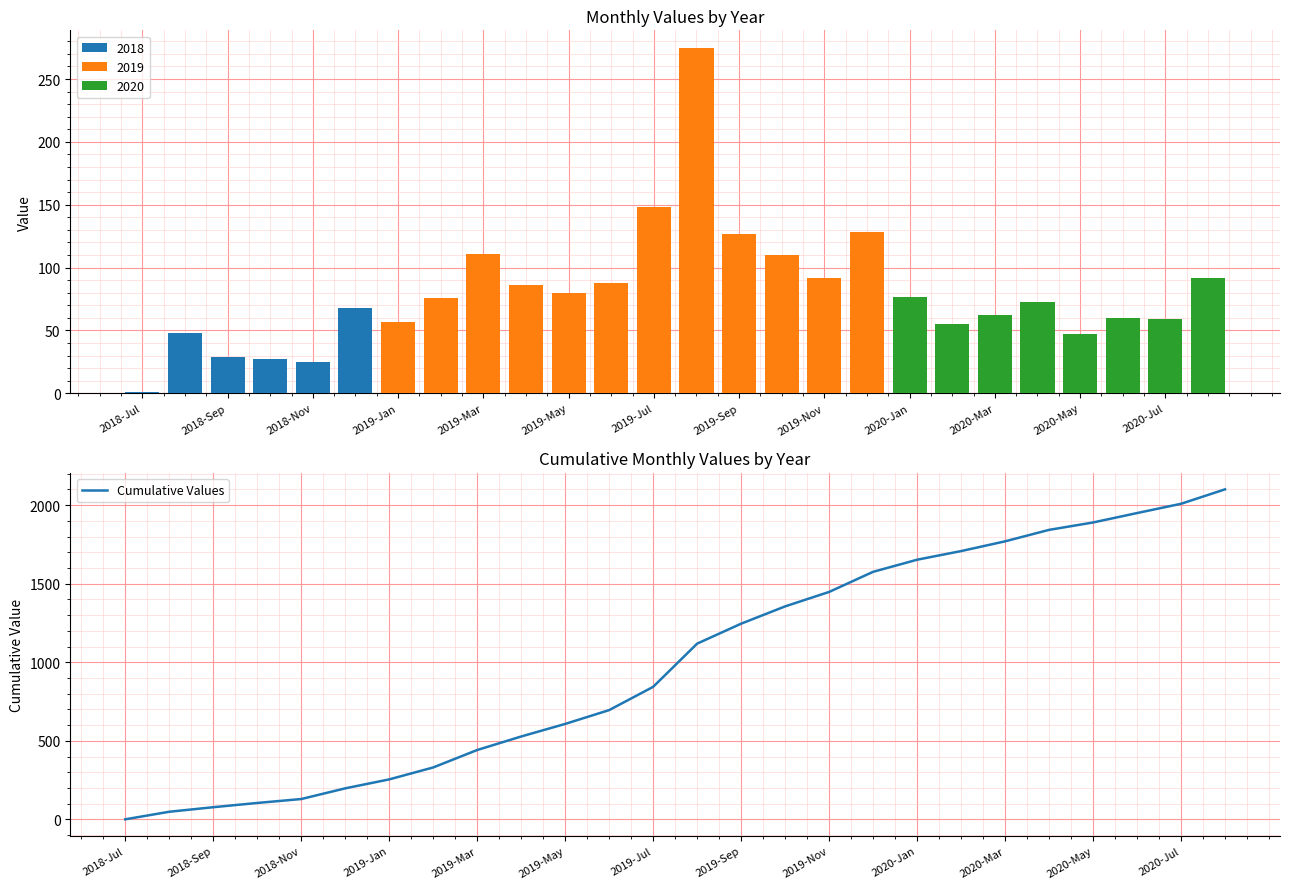

Which category has the lowest value in the Cumulative Values series?

2018-Jul